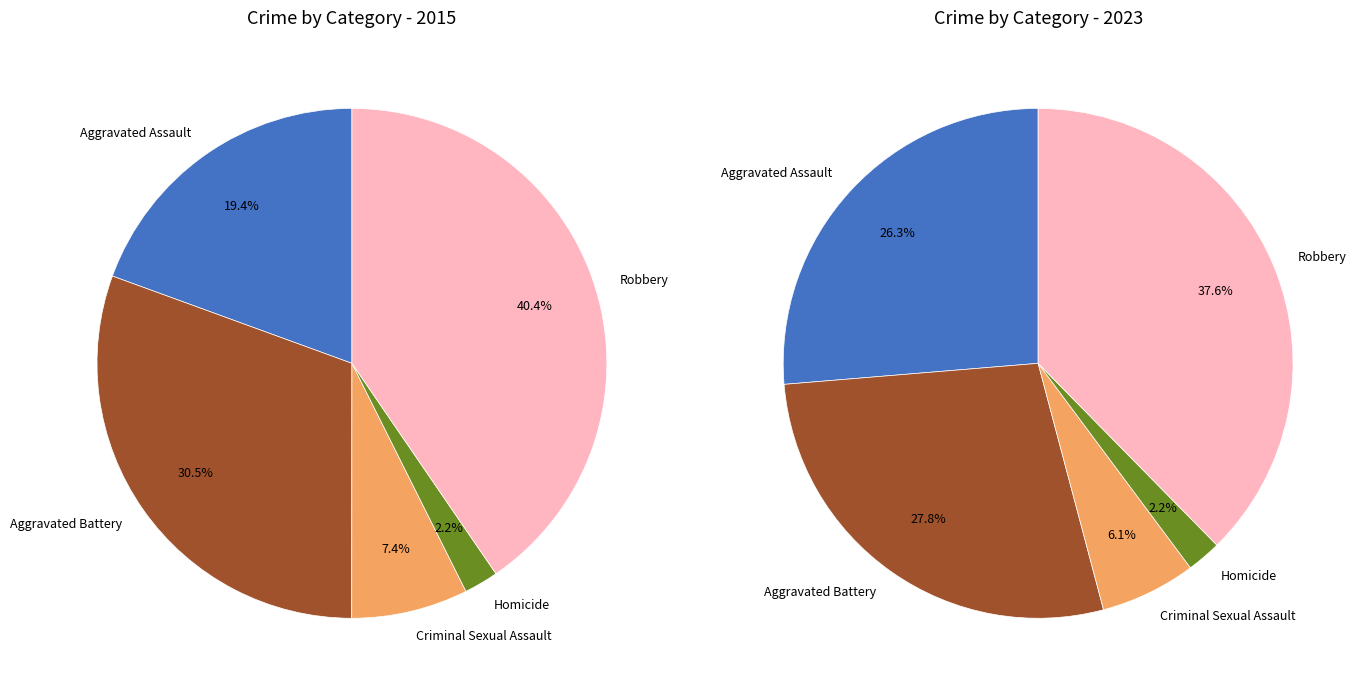

What percentage is the values_2015 slice, to the nearest percent?

19%